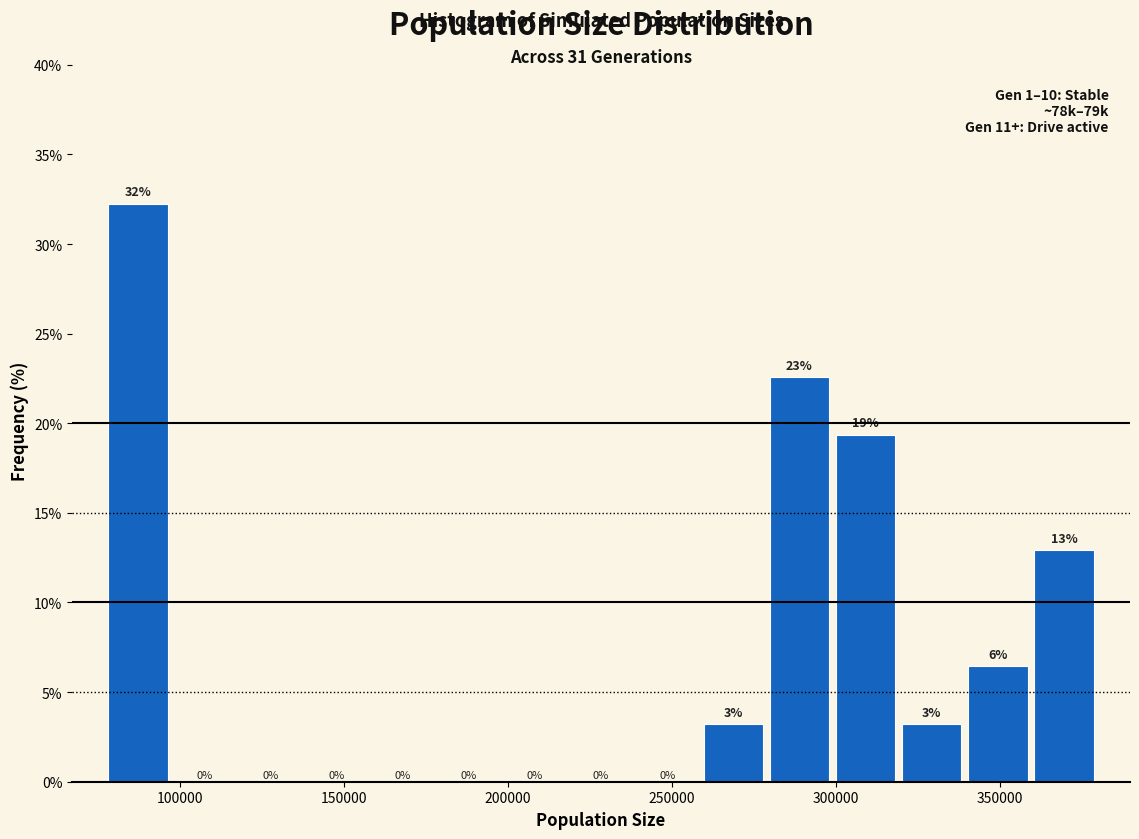

Over which range of the x-axis is the bar tallest?

75000 to 95000